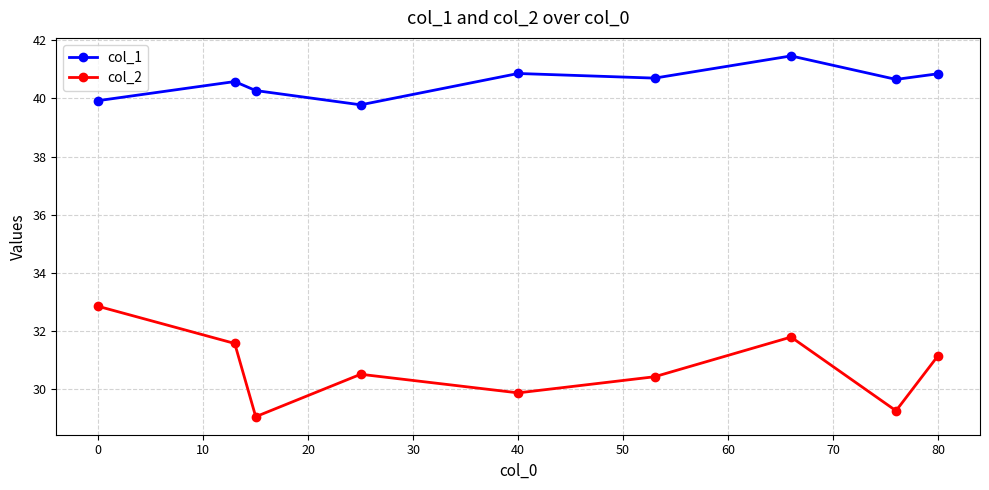

Which series has the largest total across all categories?

col_1